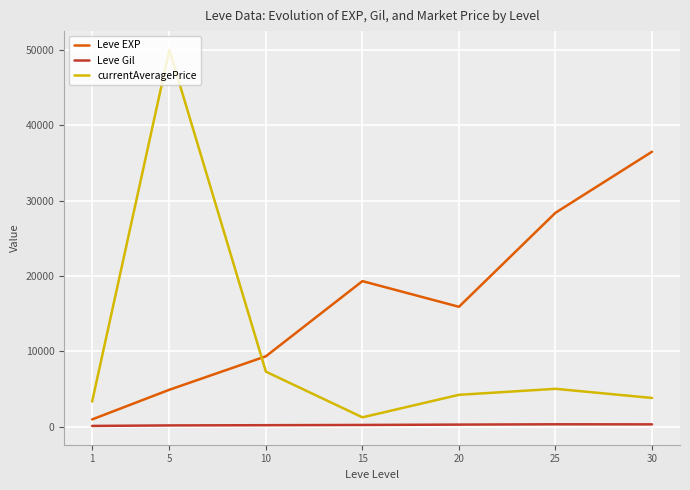

What is the sum of the currentAveragePrice values at 10 and 20?

11550.8